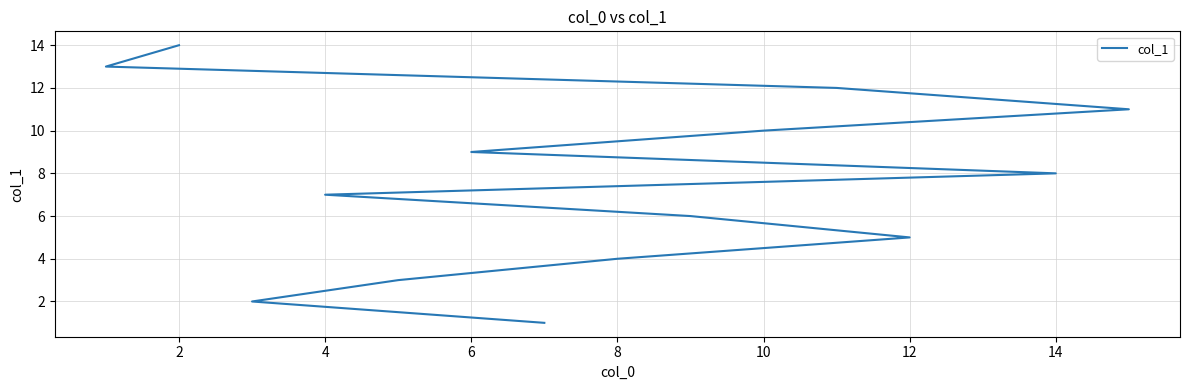

Between 4 and 2, which is larger?

2